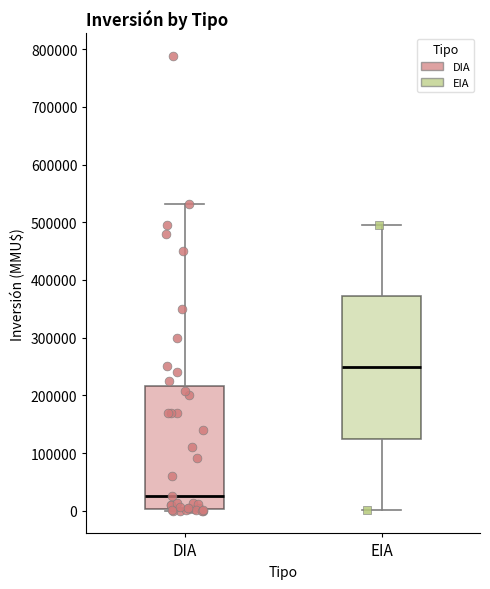

Where does the median line of the box for DIA sit on the y-axis? The values are not printed on the chart, so give them approximately, as read against the axis.

30000